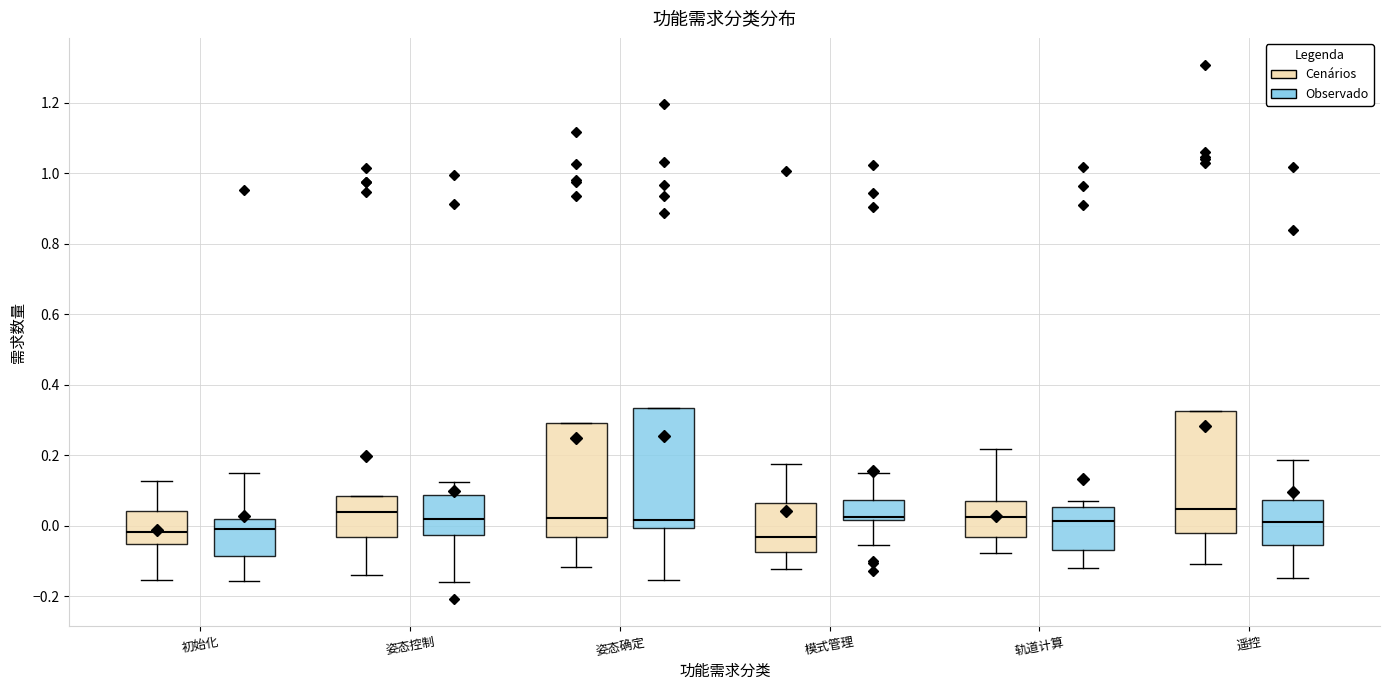

Reading left to right, read every box against the y-axis: the position of its median line, the range the box covers, and the ends of its whiskers. The values are not printed on the chart, so give them approximately, as read against the axis.

初始化 (Cenários): median -0.02, box -0.06 to 0.04, whiskers -0.16 to 0.12
初始化 (Observado): median 0.00, box -0.08 to 0.02, whiskers -0.16 to 0.14
姿态控制 (Cenários): median 0.04, box -0.04 to 0.08, whiskers -0.14 to 0.08
姿态控制 (Observado): median 0.02, box -0.02 to 0.08, whiskers -0.16 to 0.12
姿态确定 (Cenários): median 0.02, box -0.04 to 0.30, whiskers -0.12 to 0.30
姿态确定 (Observado): median 0.02, box 0.00 to 0.34, whiskers -0.16 to 0.34
模式管理 (Cenários): median -0.04, box -0.08 to 0.06, whiskers -0.12 to 0.18
模式管理 (Observado): median 0.02 (just above the box's lower edge), box 0.02 to 0.08, whiskers -0.06 to 0.14
轨道计算 (Cenários): median 0.02, box -0.04 to 0.06, whiskers -0.08 to 0.22
轨道计算 (Observado): median 0.02, box -0.06 to 0.06, whiskers -0.12 to 0.06 (just above the box's upper edge)
遥控 (Cenários): median 0.04, box -0.02 to 0.32, whiskers -0.12 to 0.32
遥控 (Observado): median 0.02, box -0.06 to 0.08, whiskers -0.14 to 0.18